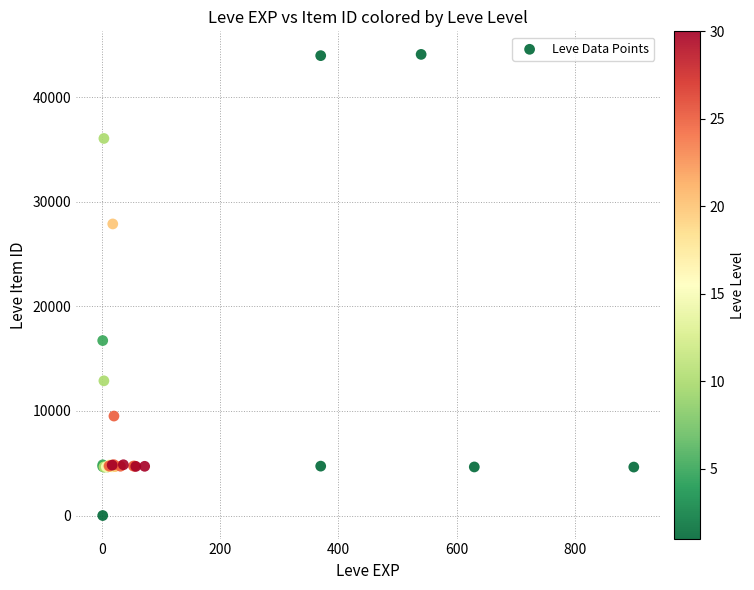

What Y value in the scatter plot is closest to 22050?

16734